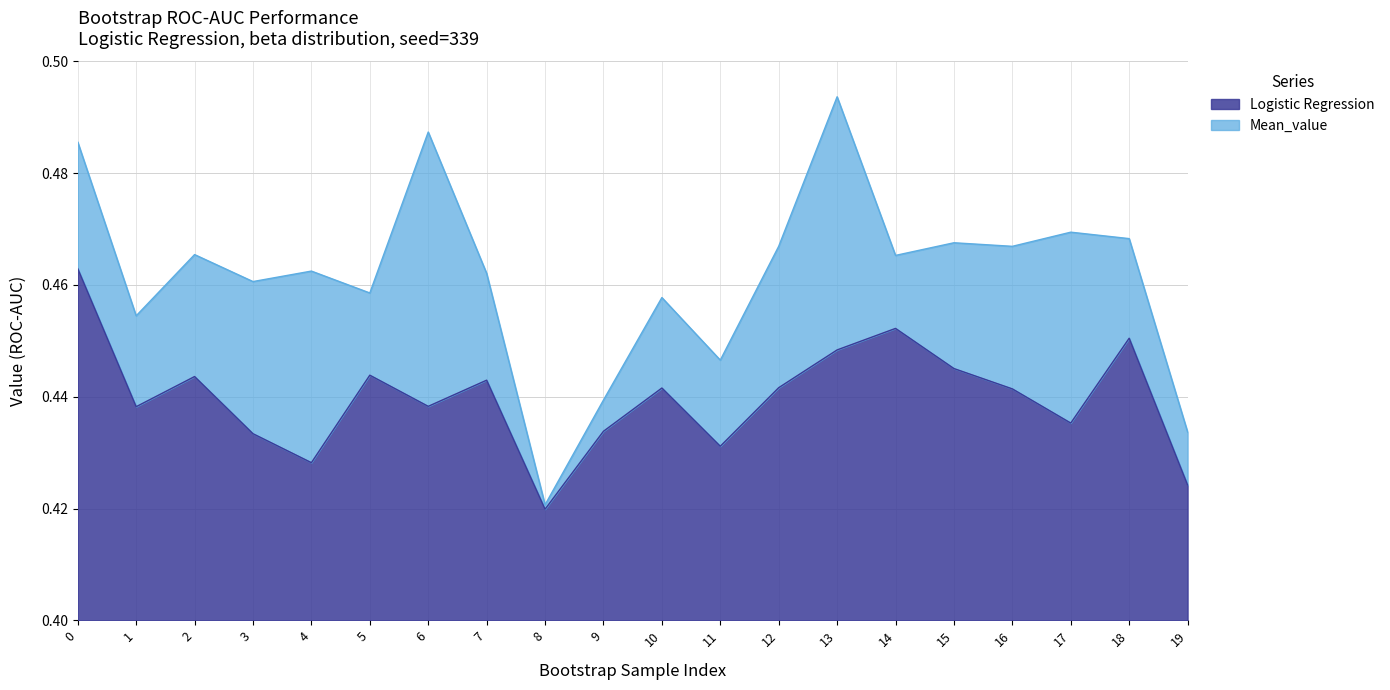

Count the number of categories in the chart.

20